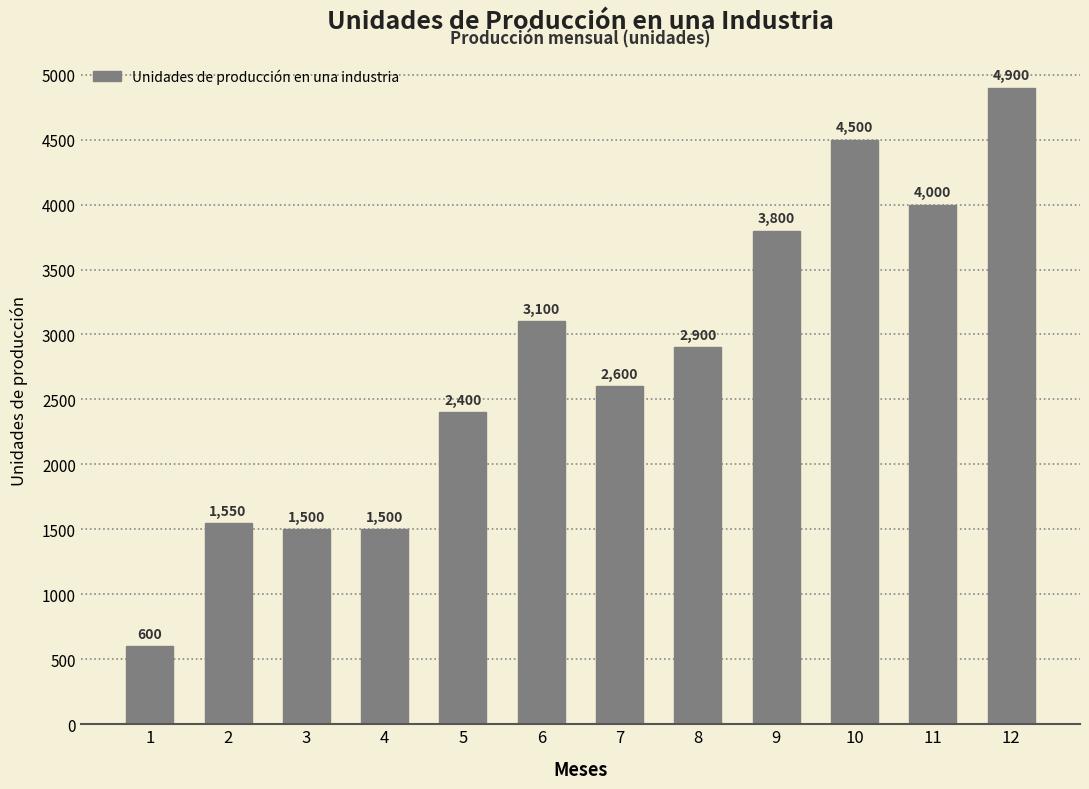

Where is the data nearest to the value 2750?

7